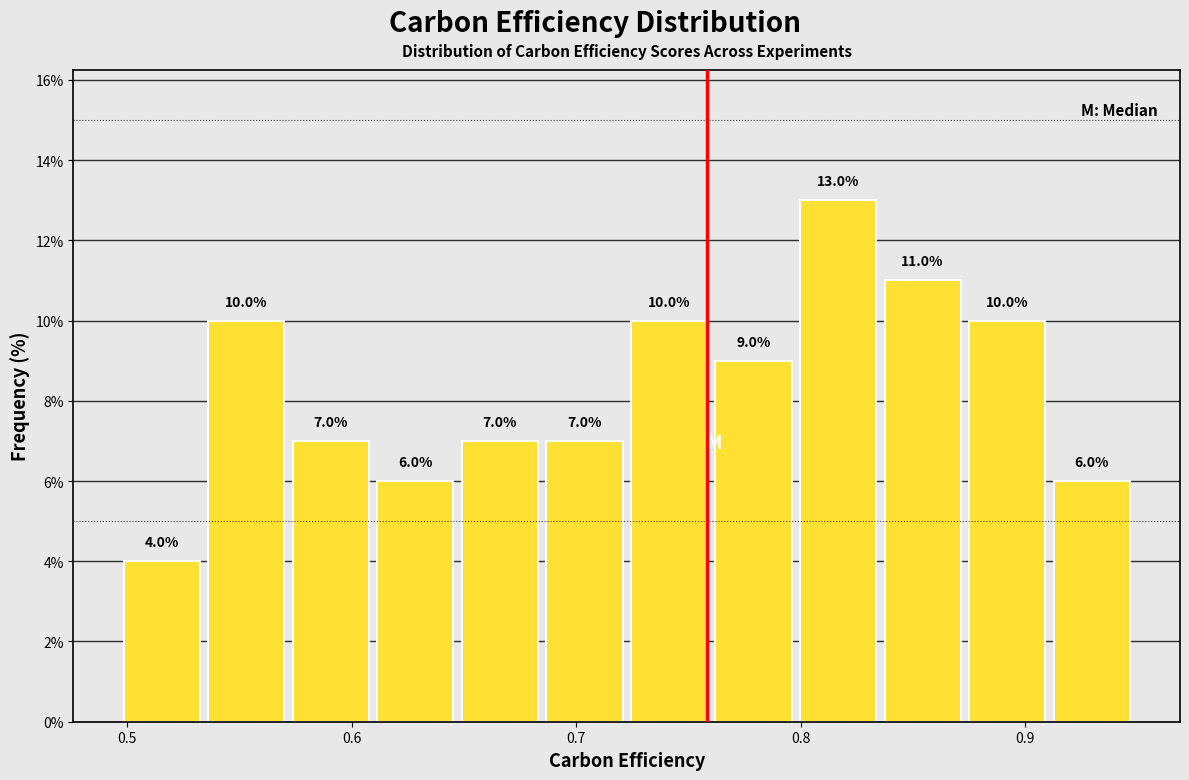

Read against the x-axis, roughly where is the centre of the tallest bar?

0.82